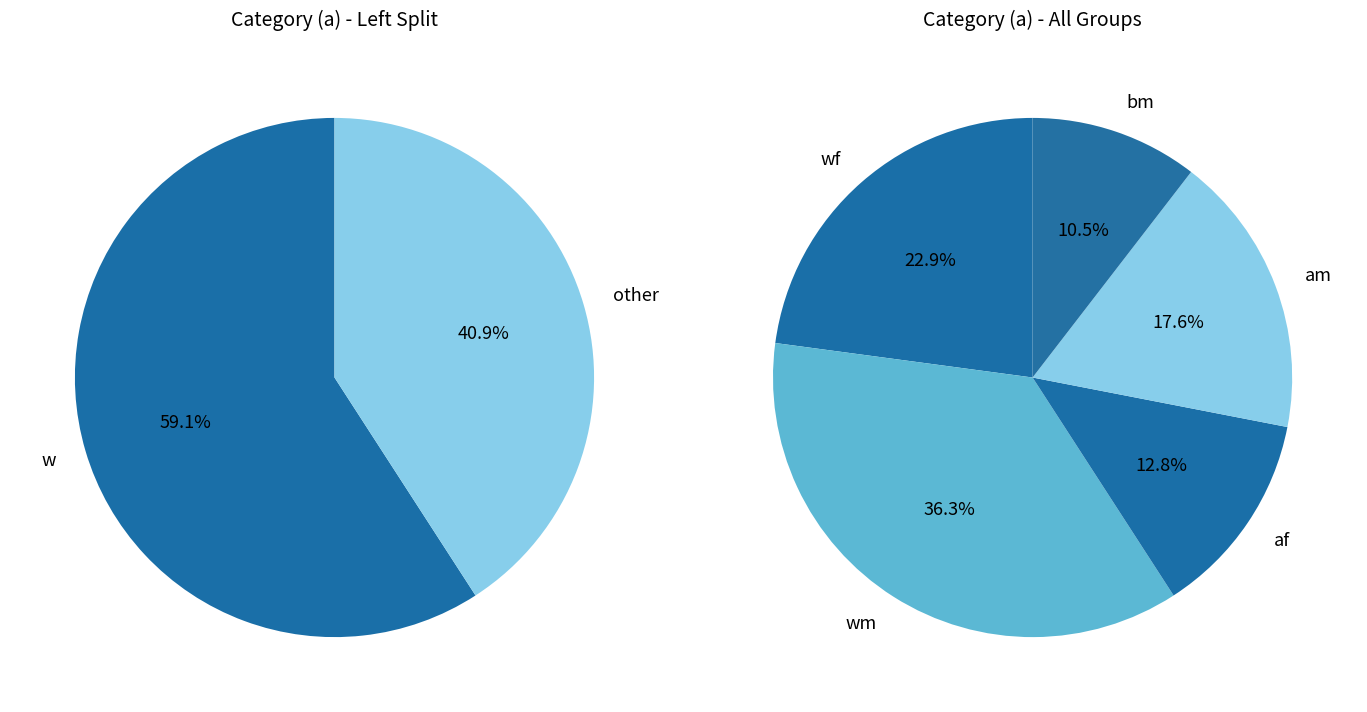

How many slices are in this pie chart?

5